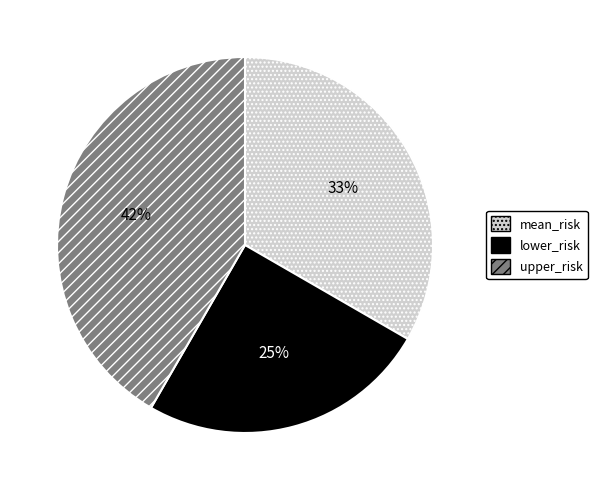

Rank the categories by value from lowest to highest.

lower_risk, mean_risk, upper_risk